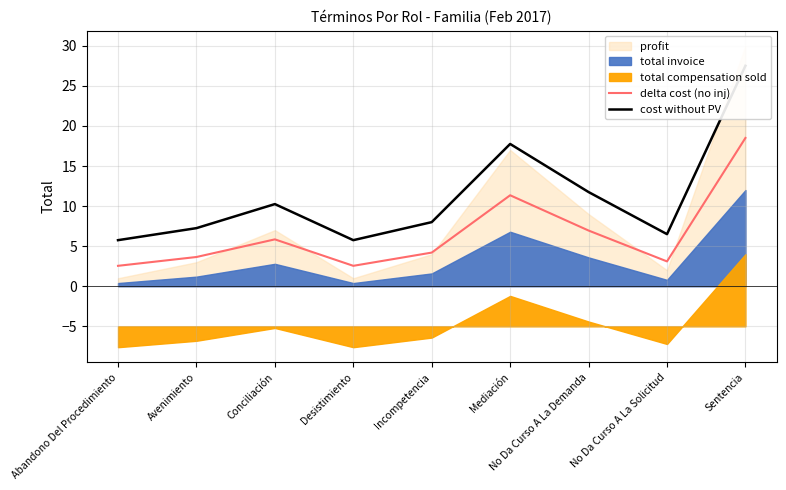

What is the difference between the maximum and minimum values in the delta cost (no inj) series?

15.9